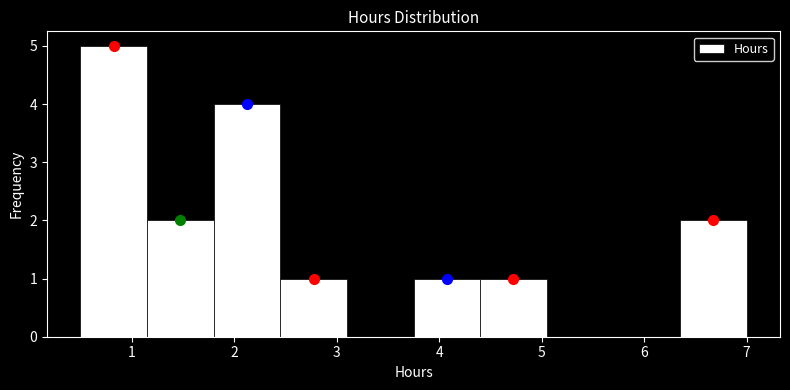

Over which range of the x-axis is the bar tallest?

0.50 to 1.15